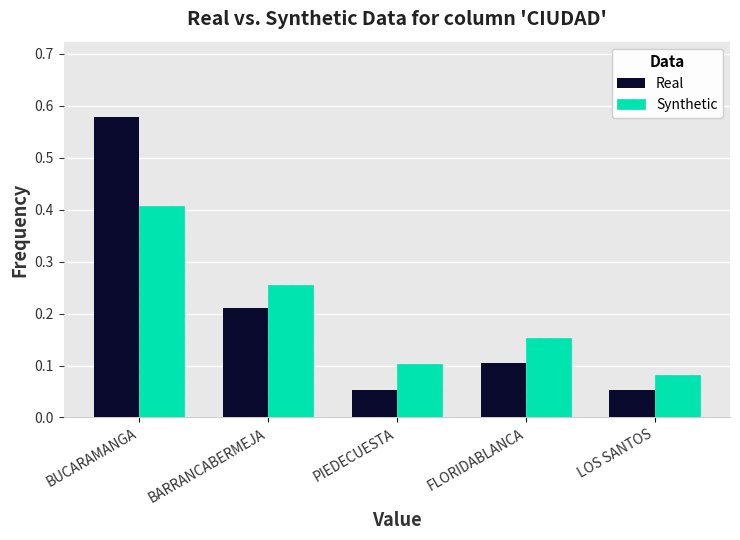

How many distinct data groups are displayed?

2